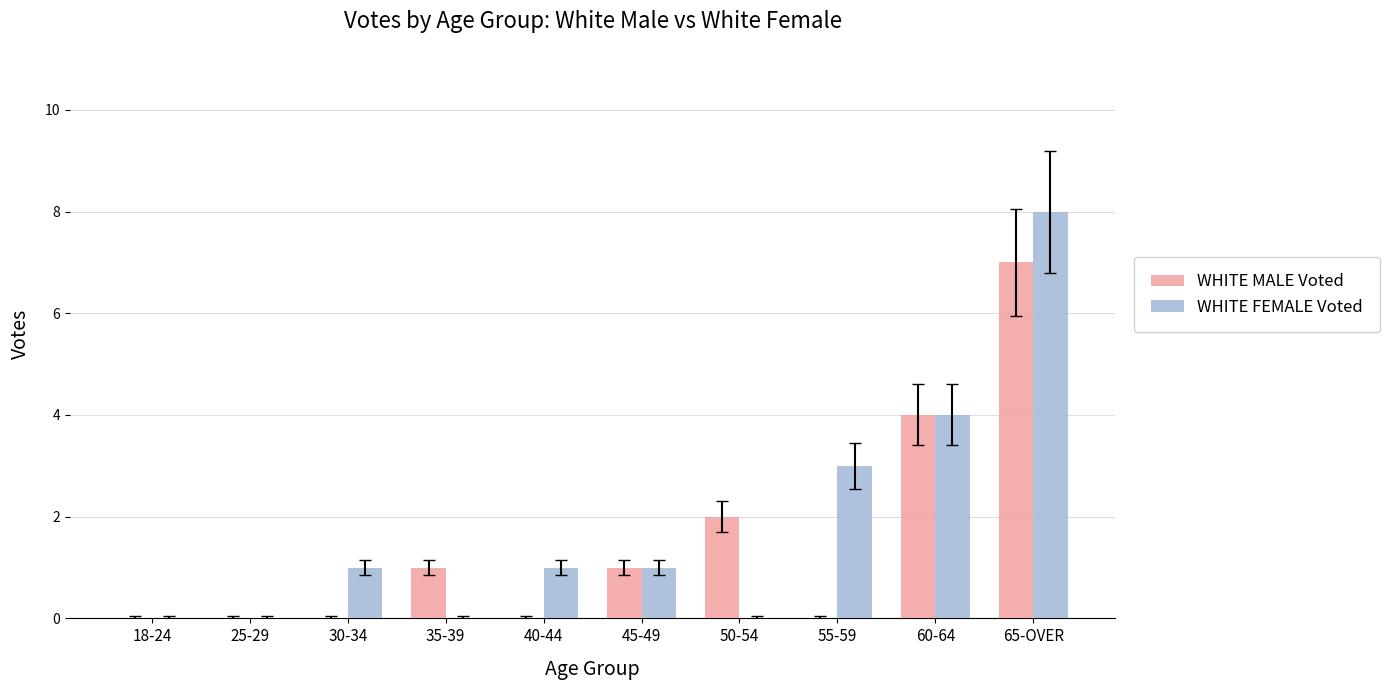

Which category has the highest value across all series?

65-OVER